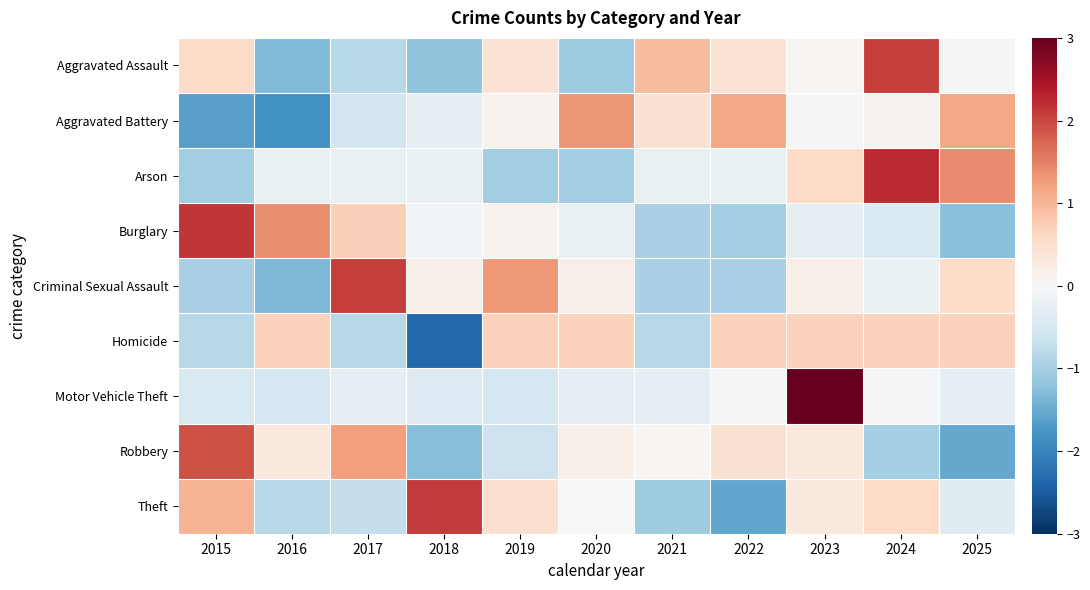

What is the total value across all series at 2017?

0.5